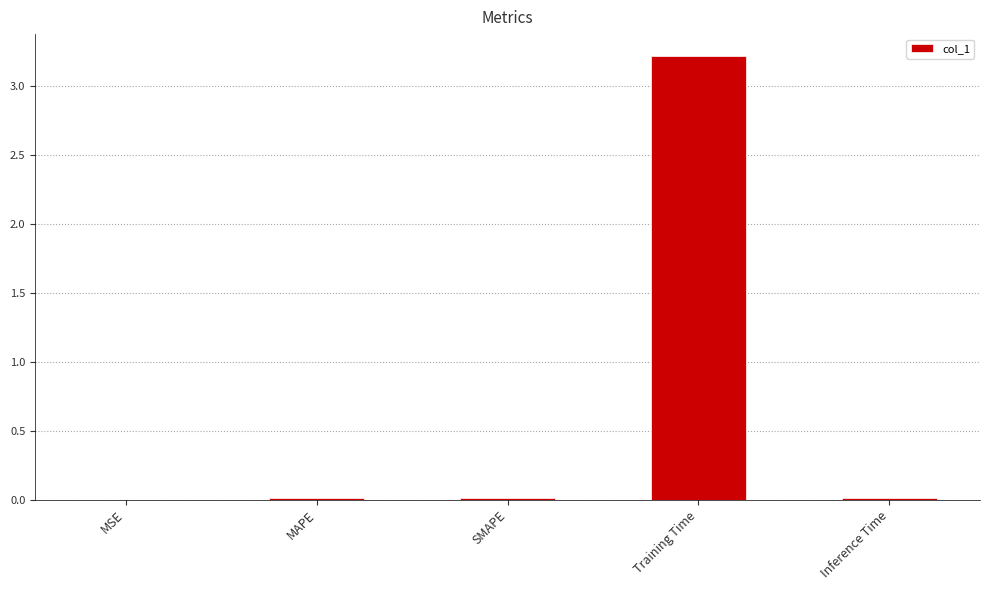

The chart shows a value of 0.0 at SMAPE. True or false?

True